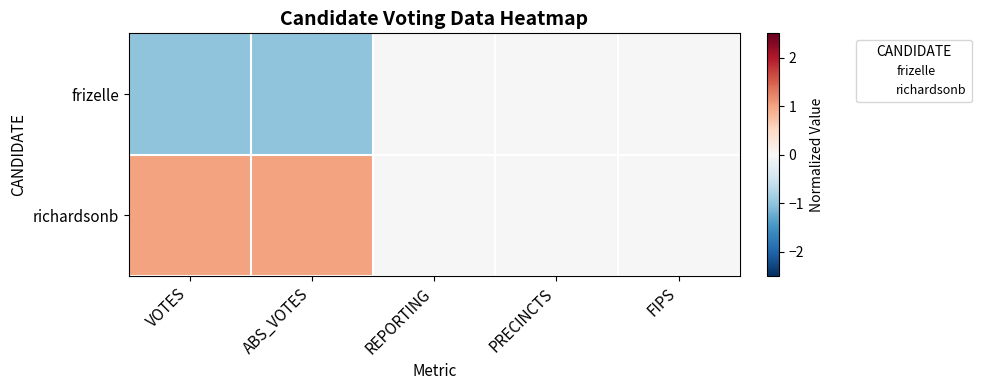

Reading left to right, transcribe all the data shown in this chart.

frizelle: VOTES=-1	ABS_VOTES=-1	REPORTING=0	PRECINCTS=0	FIPS=0
richardsonb: VOTES=1	ABS_VOTES=1	REPORTING=0	PRECINCTS=0	FIPS=0